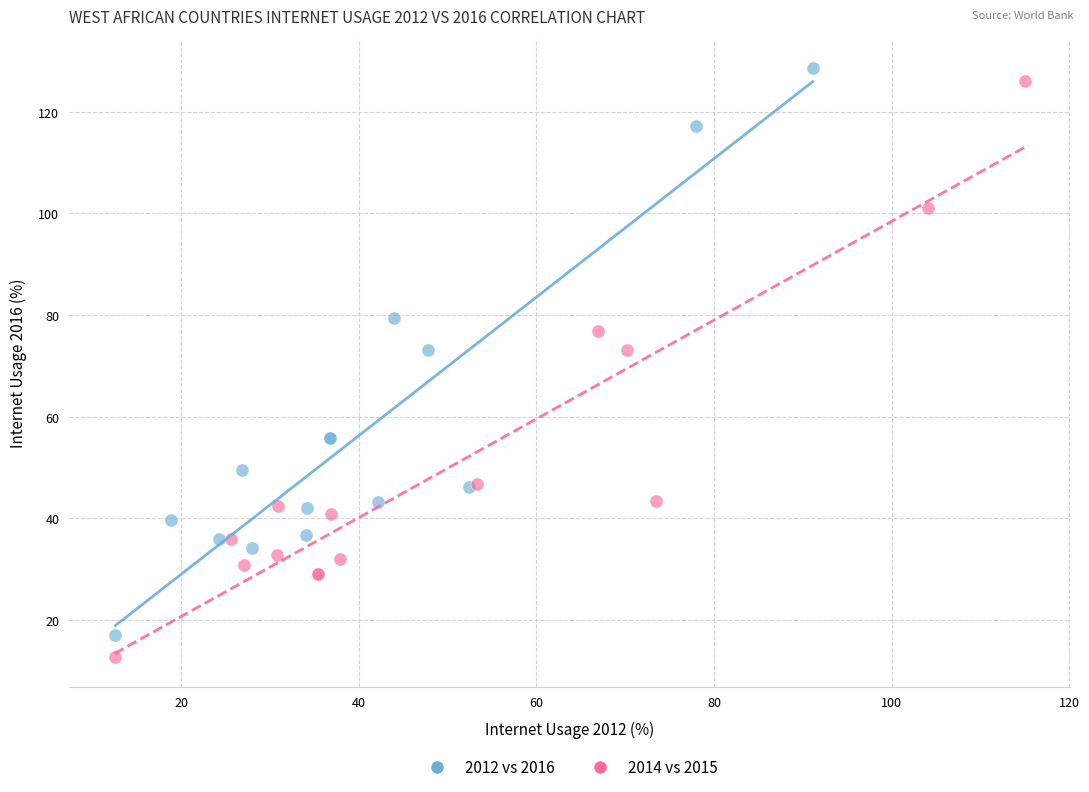

Which series has the widest spread of Y values?

2014 vs 2015